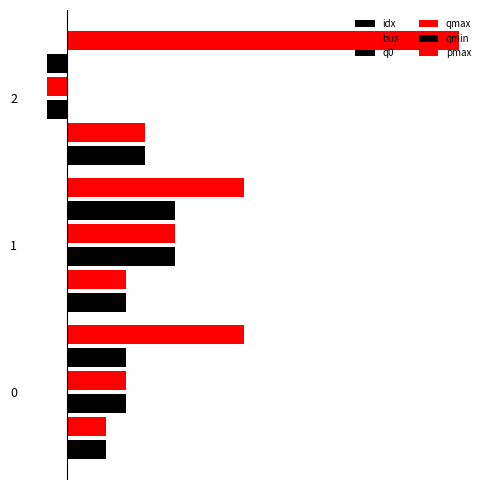

What is the average value of the pmax series?

12.7